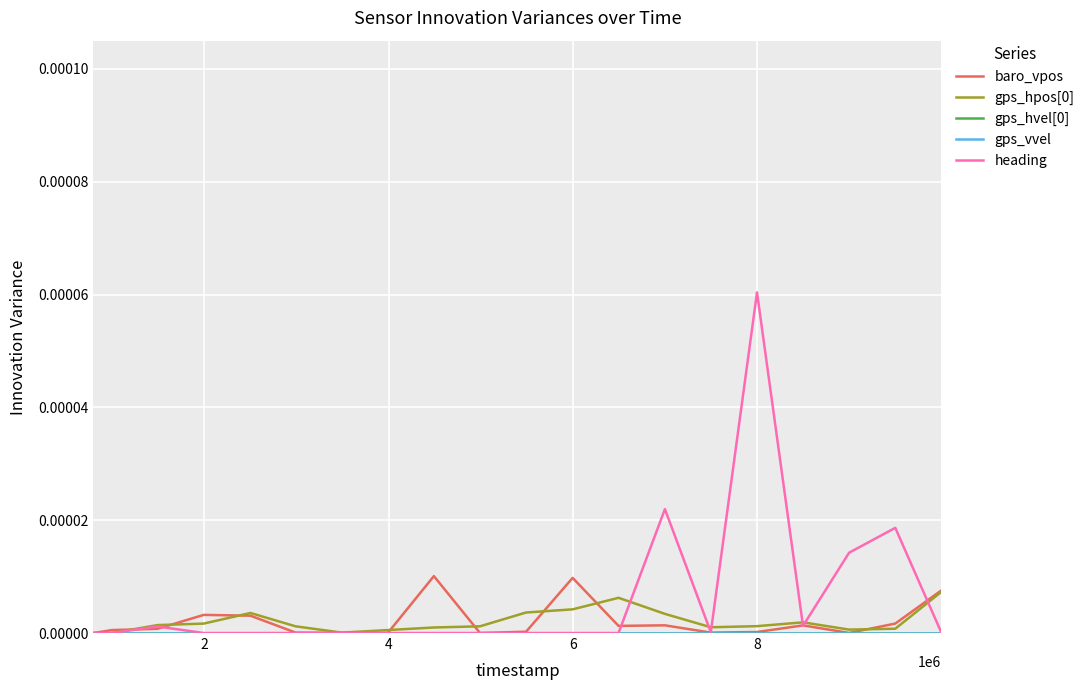

Which series has the largest total across all categories?

heading